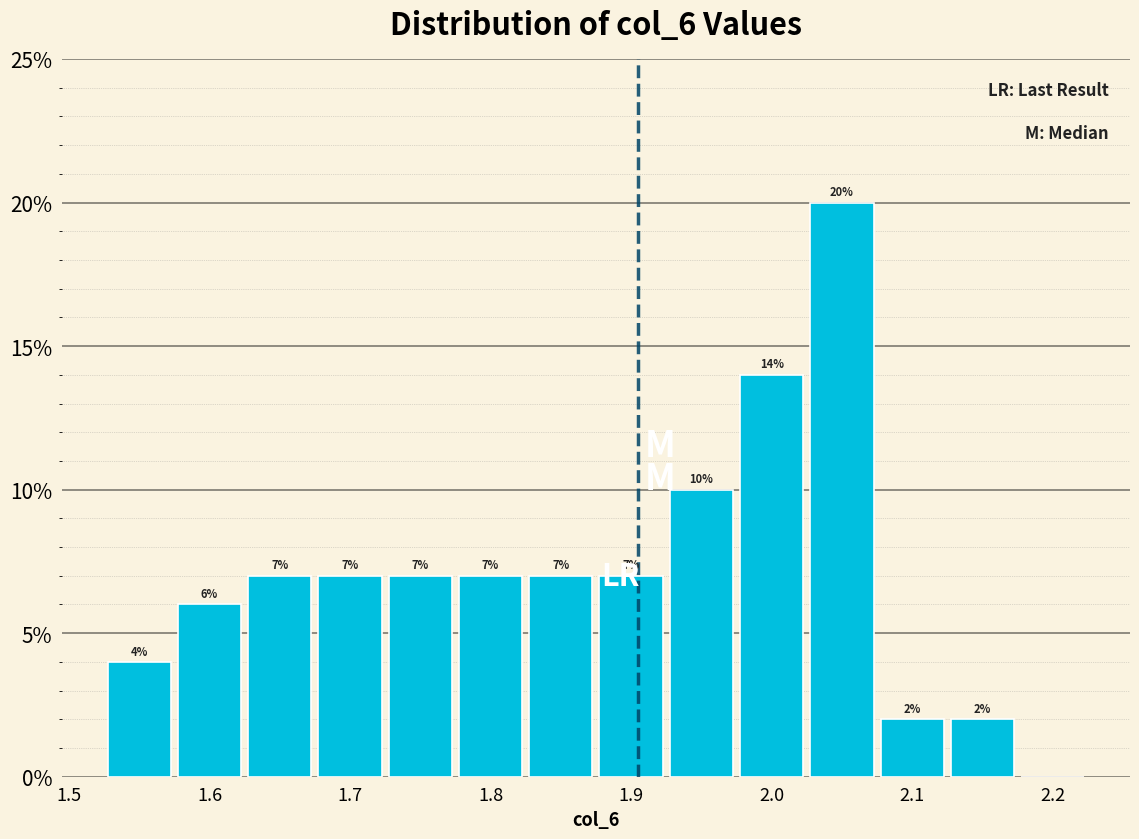

Which range on the x-axis has the tallest bar?

2.025 to 2.075